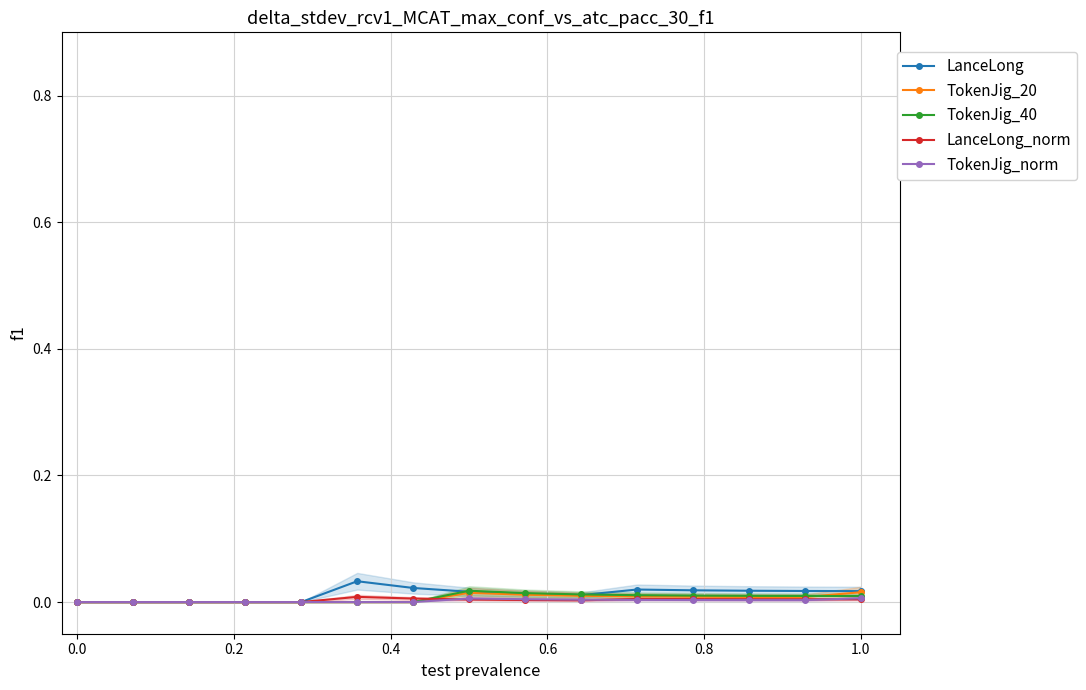

The TokenJig_40 series shows 0.0 at 0.0. True or false?

True